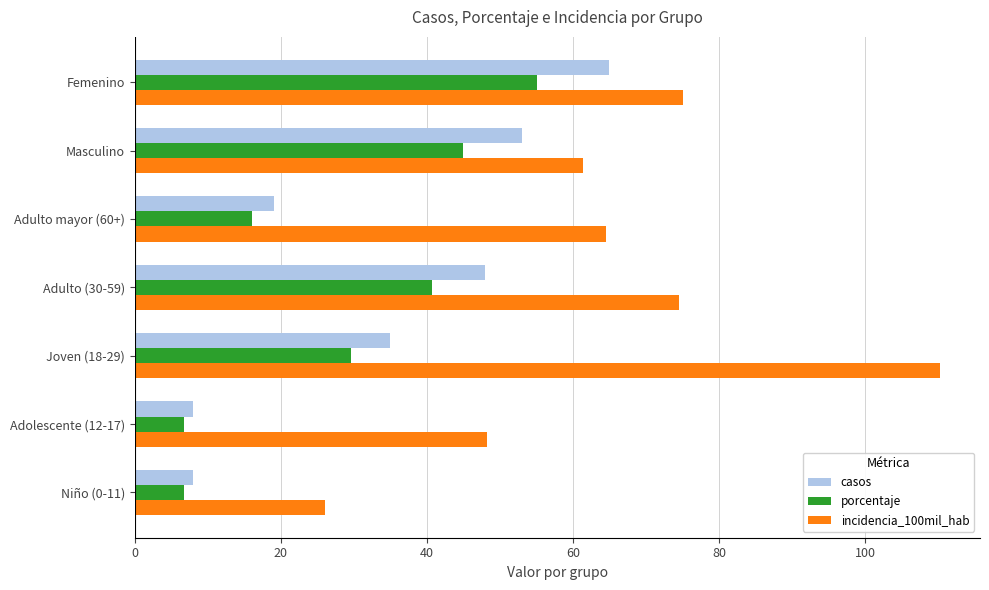

What is the lowest value of the casos series?

8.0